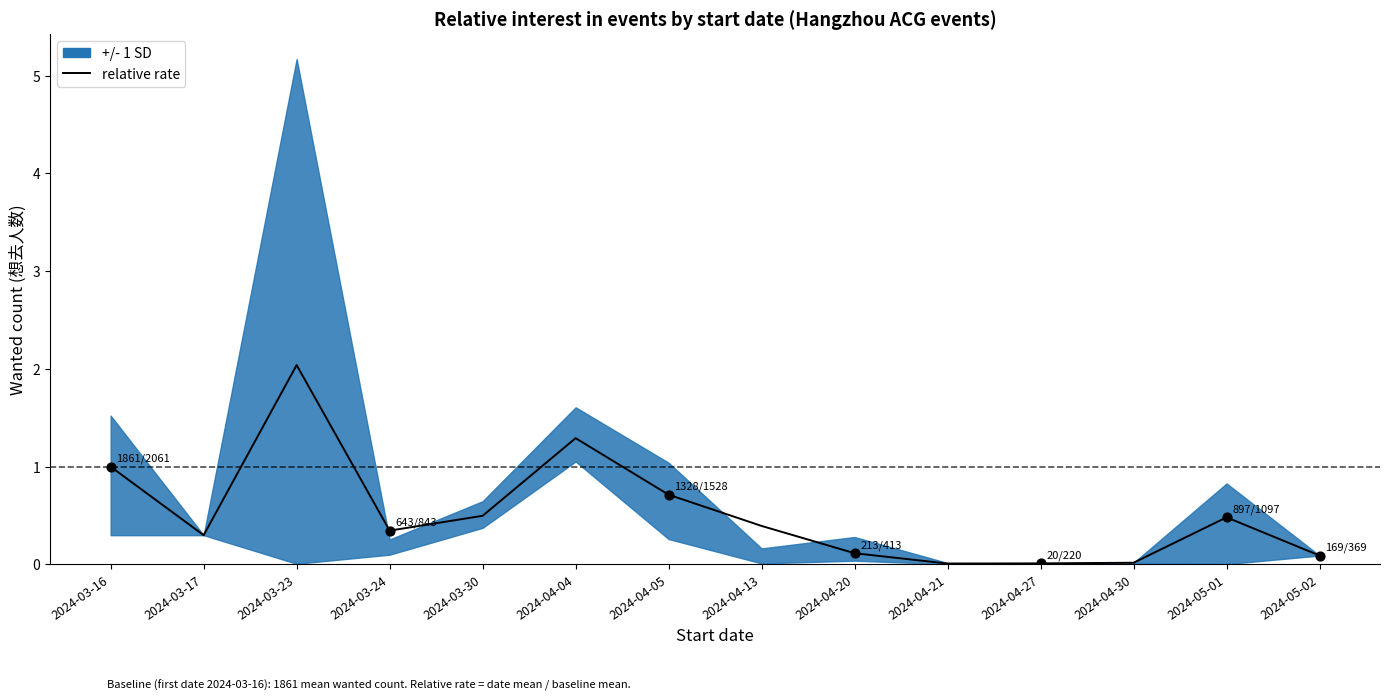

What is the change in value from 2024-03-16 to 2024-03-23?

+1.0